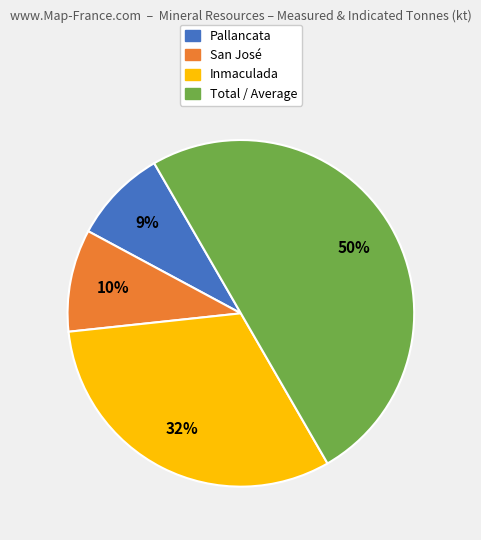

How many segments does this pie chart have?

4